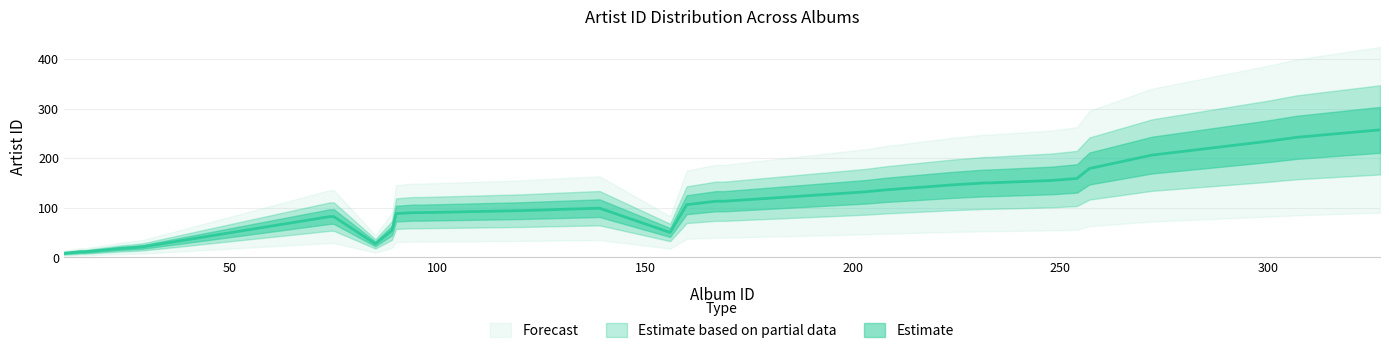

What is the minimum value shown in the chart?

8